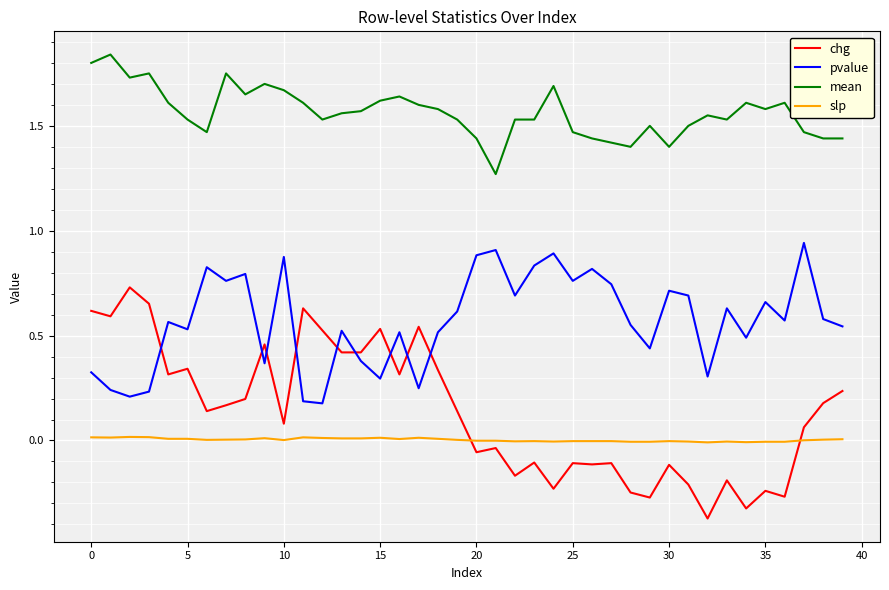

Which series has the widest spread of values?

chg